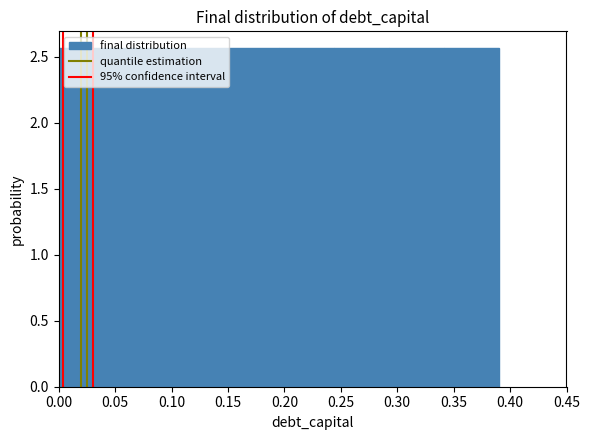

What is the height of the bar covering 0.145 to 0.195 on the x-axis? Neither the bar edges nor the heights are printed on the chart, so give them approximately, as read against the axes.

2.55